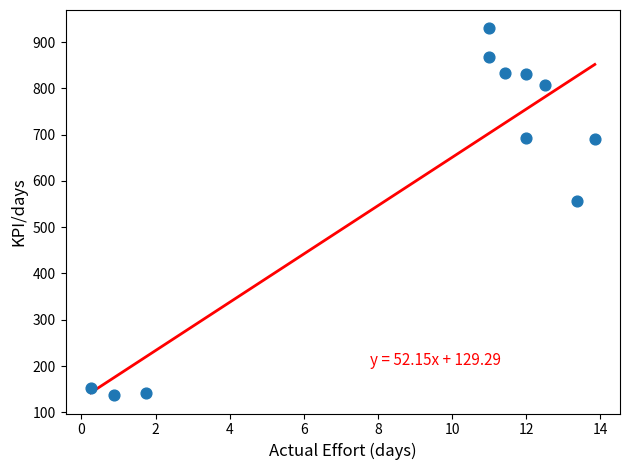

What Y value in the scatter plot is closest to 533?

556.3